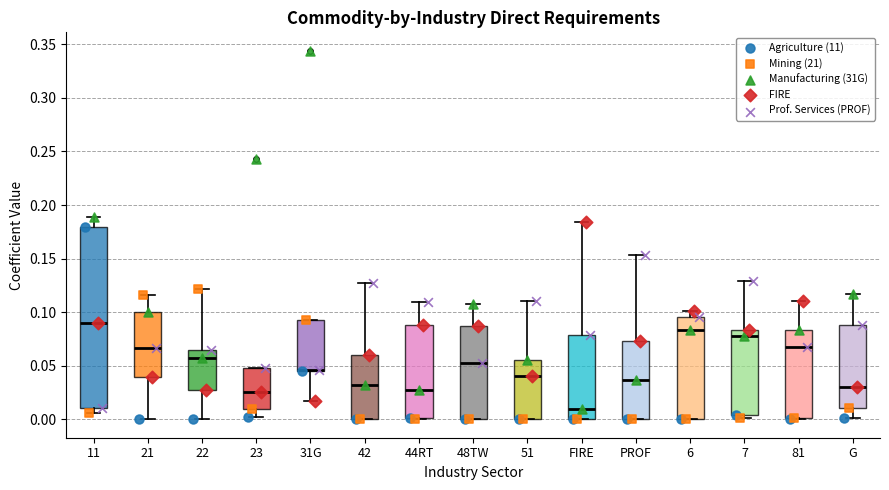

Reading left to right, transcribe this box plot: for each box, give where its median line is, the range the box spans, and where its two whiskers end, as read against the y-axis. The values are not printed on the chart, so give them approximately, as read against the axis.

11: median 0.090, box 0.010 to 0.180, whiskers 0.005 to 0.190
21: median 0.065, box 0.040 to 0.100, whiskers 0.000 to 0.115
22: median 0.055, box 0.025 to 0.065, whiskers 0.000 to 0.120
23: median 0.025, box 0.010 to 0.050, whiskers 0.000 to 0.050
31G: median 0.045 (drawn on the box's lower edge), box 0.045 to 0.095, whiskers 0.015 to 0.095
42: median 0.030, box 0.000 to 0.060, whiskers 0.000 to 0.125
44RT: median 0.025, box 0.000 to 0.090, whiskers 0.000 to 0.110
48TW: median 0.055, box 0.000 to 0.085, whiskers 0.000 to 0.110
51: median 0.040, box 0.000 to 0.055, whiskers 0.000 to 0.110
FIRE: median 0.010, box 0.000 to 0.080, whiskers 0.000 to 0.185
PROF: median 0.035, box 0.000 to 0.075, whiskers 0.000 to 0.155
6: median 0.085, box 0.000 to 0.095, whiskers 0.000 to 0.100
7: median 0.075, box 0.005 to 0.085, whiskers 0.000 to 0.130
81: median 0.070, box 0.000 to 0.085, whiskers 0.000 to 0.110
G: median 0.030, box 0.010 to 0.090, whiskers 0.000 to 0.115